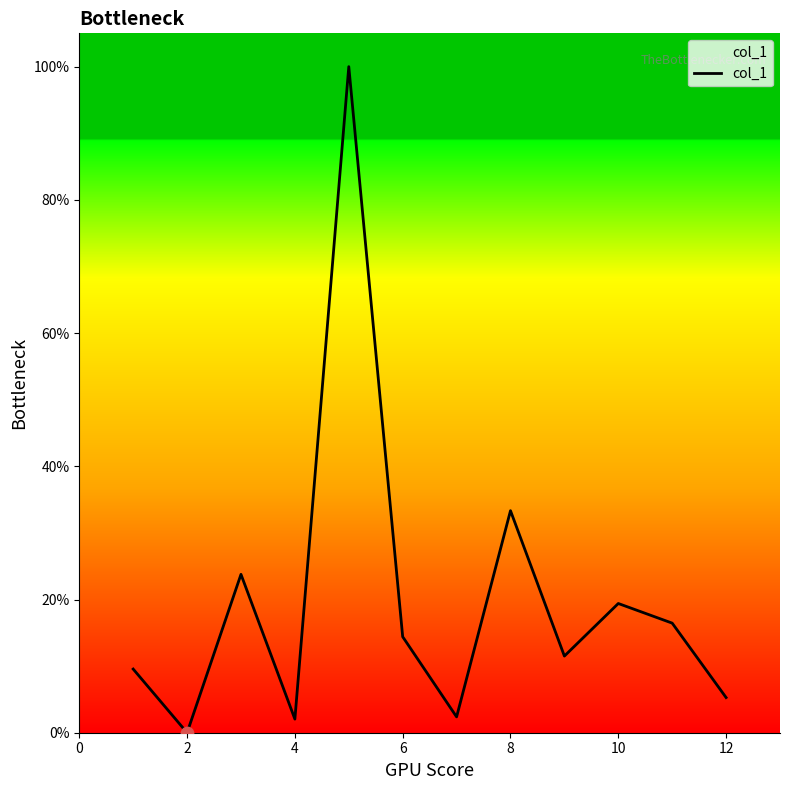

What is the difference between the maximum and minimum values?

100.0